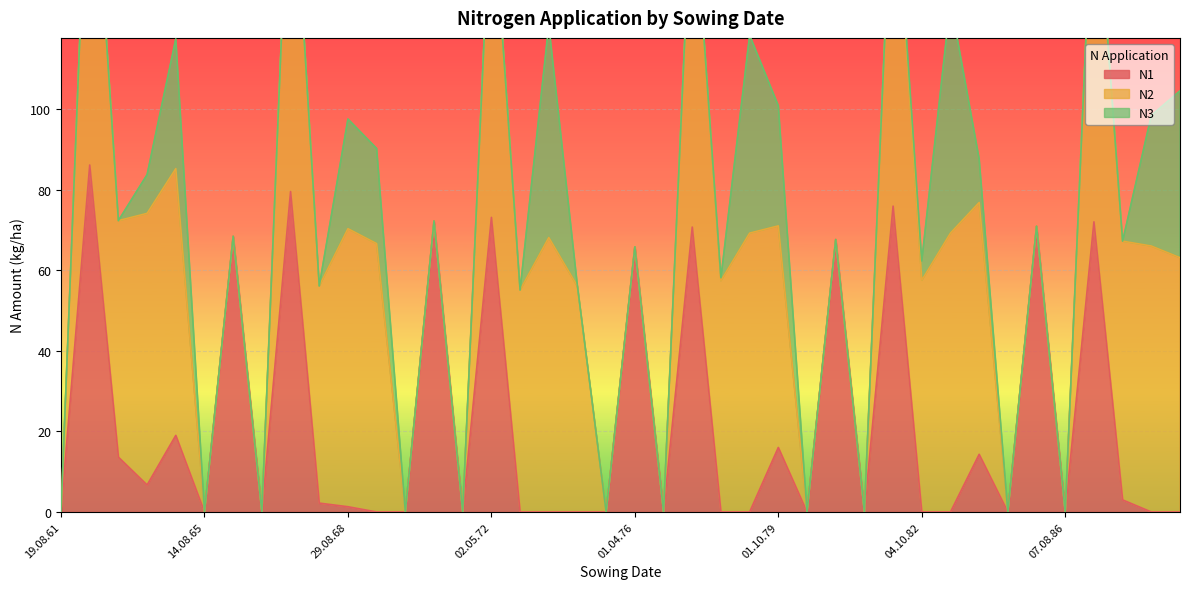

What is the label of the 13th point from the right?

01.04.81